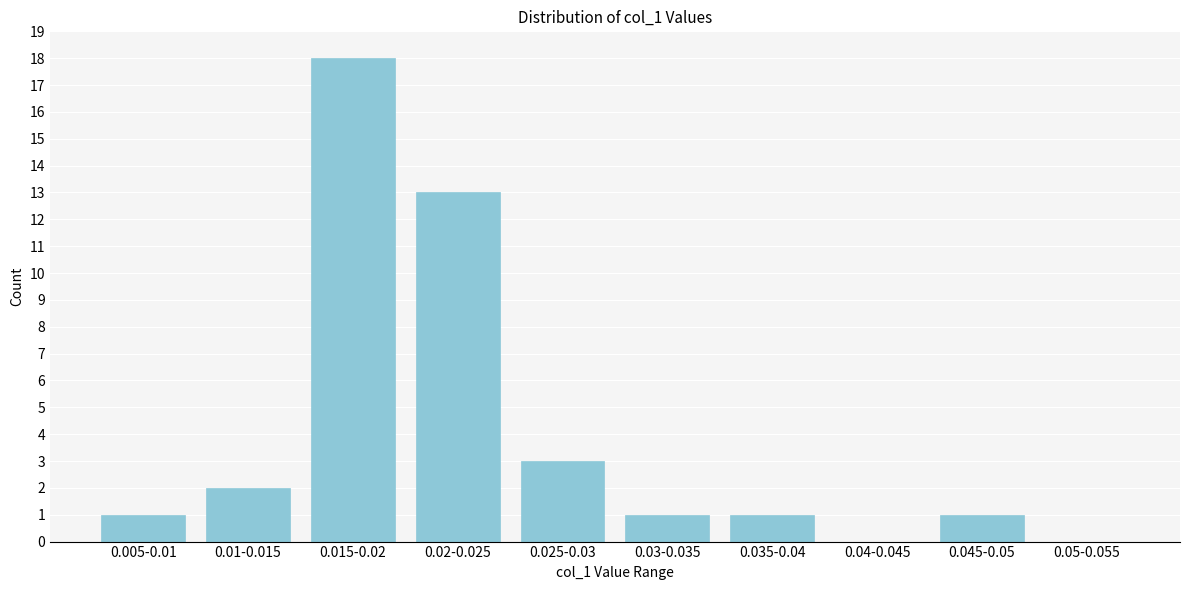

Reading right to left, list all the values displayed in this chart.

0.05-0.055=0	0.045-0.05=1	0.04-0.045=0	0.035-0.04=1	0.03-0.035=1	0.025-0.03=3	0.02-0.025=13	0.015-0.02=18	0.01-0.015=2	0.005-0.01=1